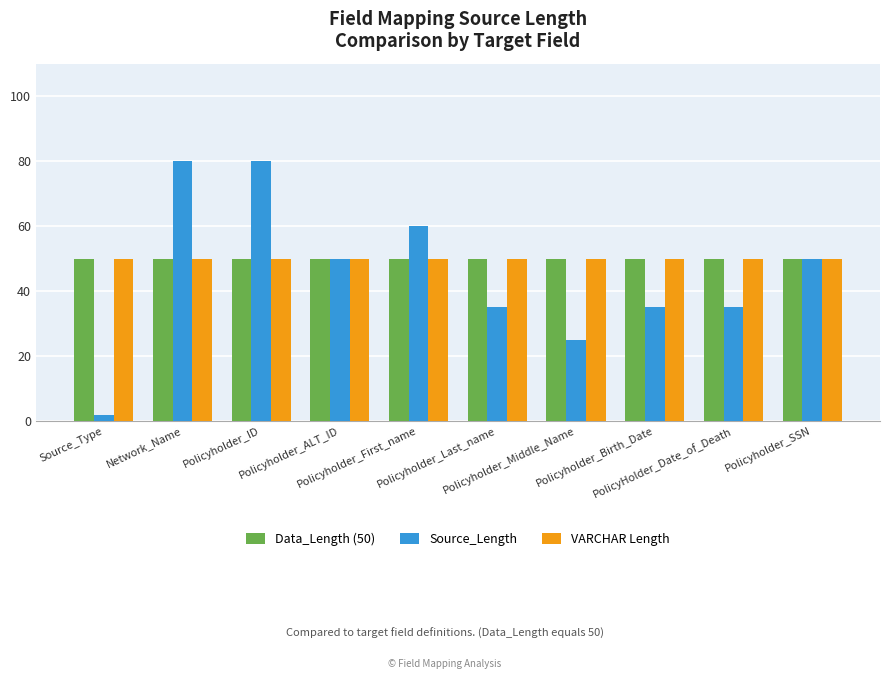

Reading left to right, what are all the values shown in this chart?

Data_Length (50): 50	50	50	50	50	50	50	50	50	50
Source_Length: 2	80	80	50	60	35	25	35	35	50
VARCHAR Length: 50	50	50	50	50	50	50	50	50	50